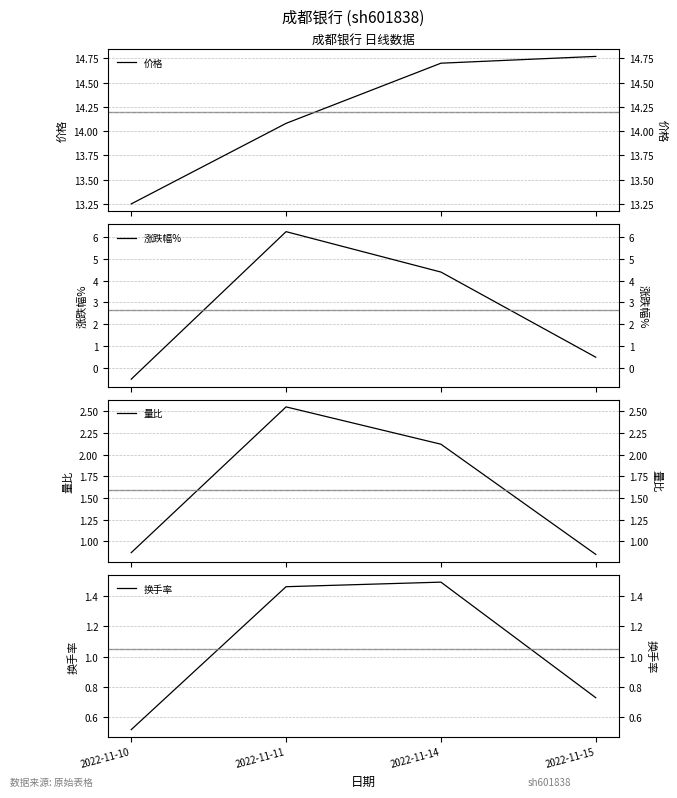

What is the difference between the maximum and second lowest values in the 量比 series?

1.7